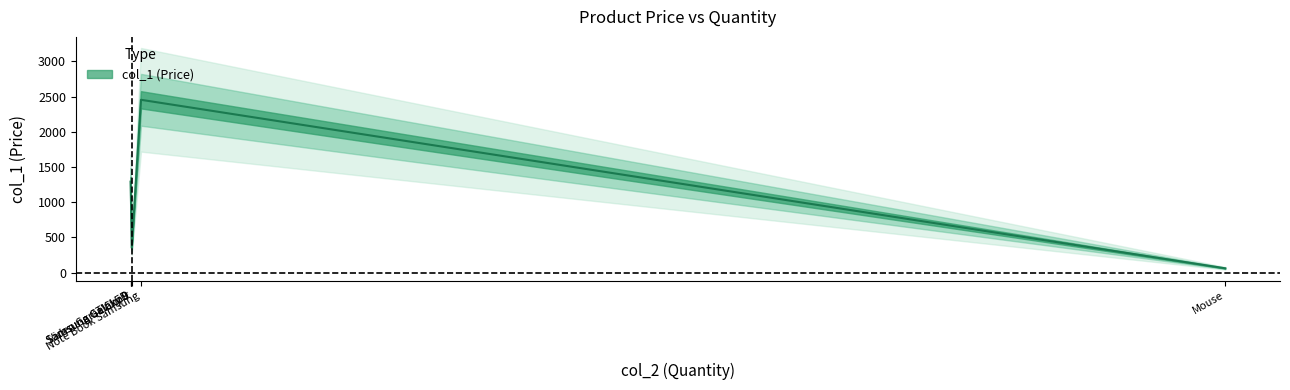

Count the number of categories in the chart.

6